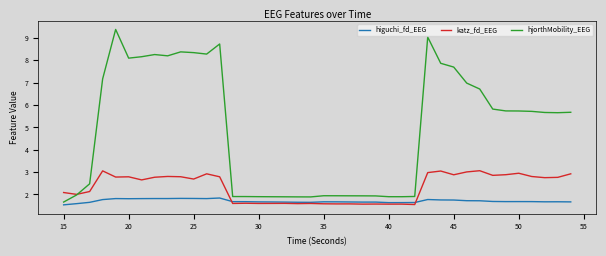

What is the maximum value shown in the chart?

9.4